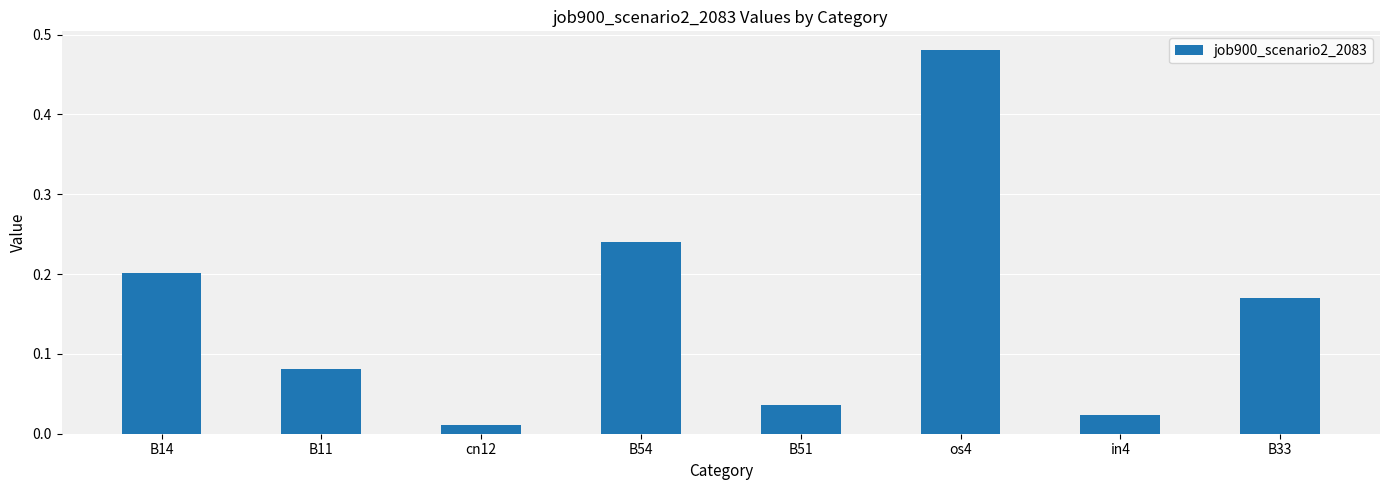

At which category does the chart reach its minimum across all series?

cn12